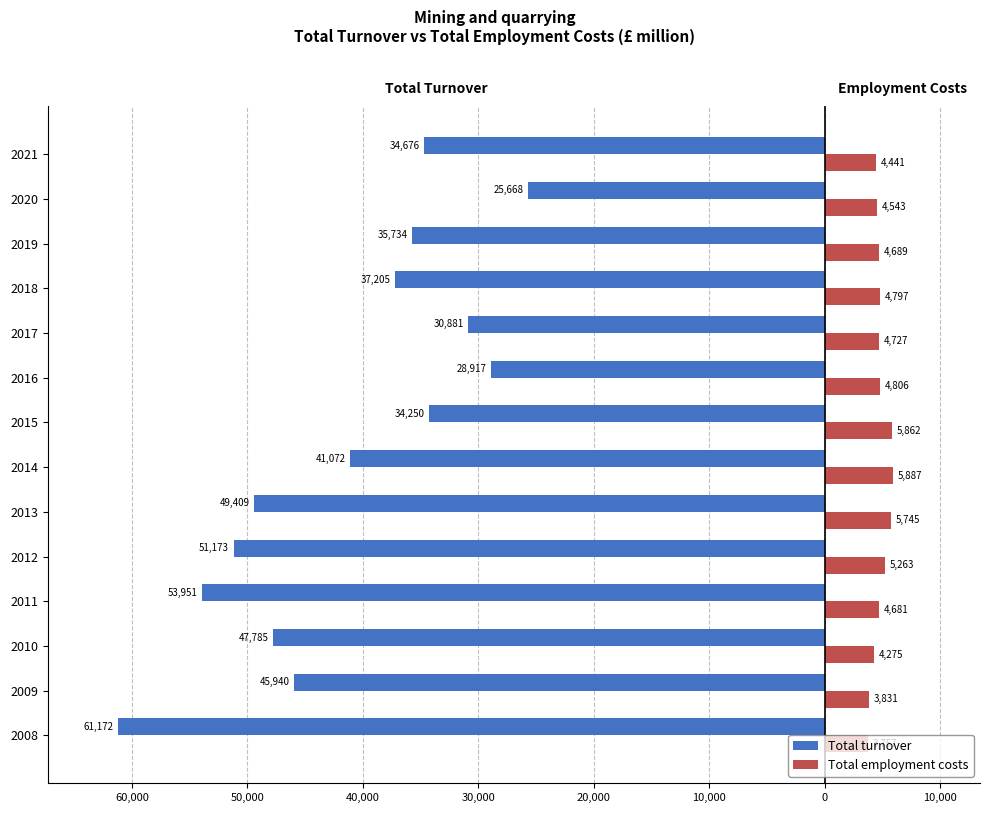

What are all the series names shown in the legend?

Total turnover, Total employment costs